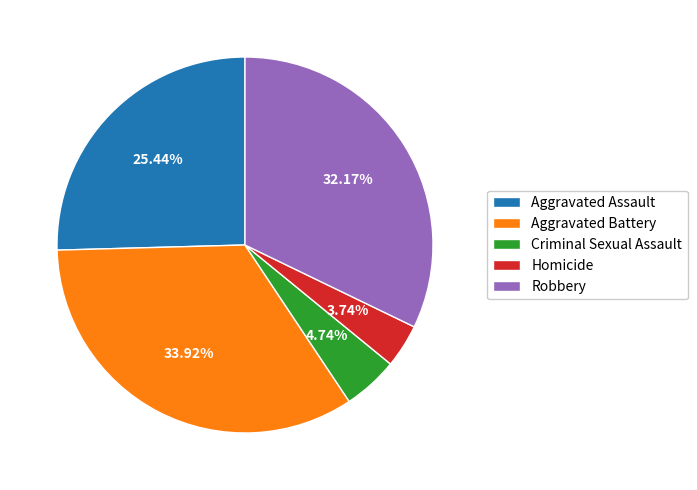

Do Homicide and Criminal Sexual Assault together represent more than half of the pie?

No